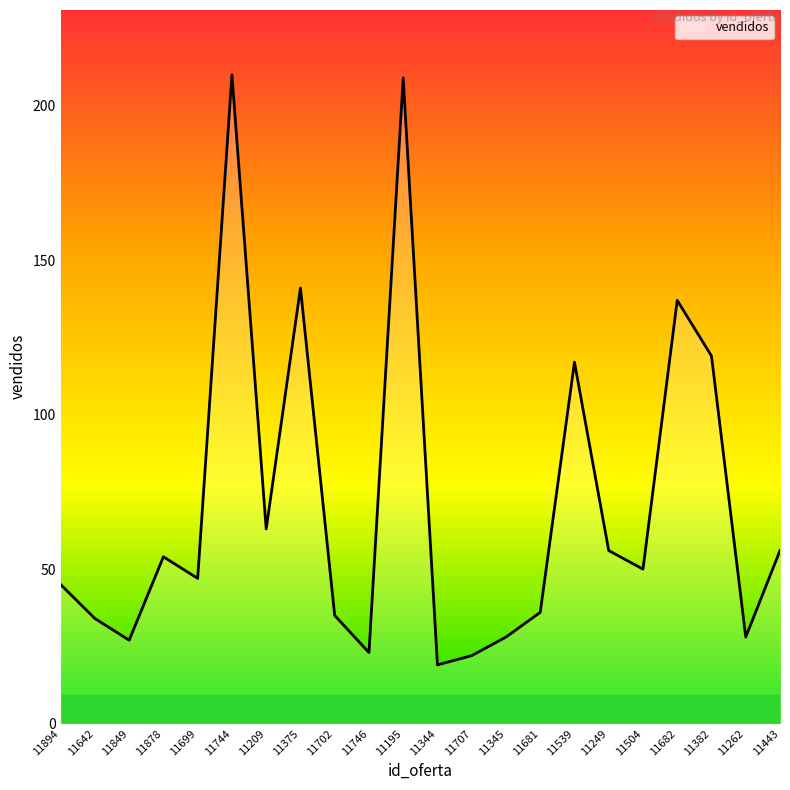

What is the change in value from 11195 to 11681?

-173